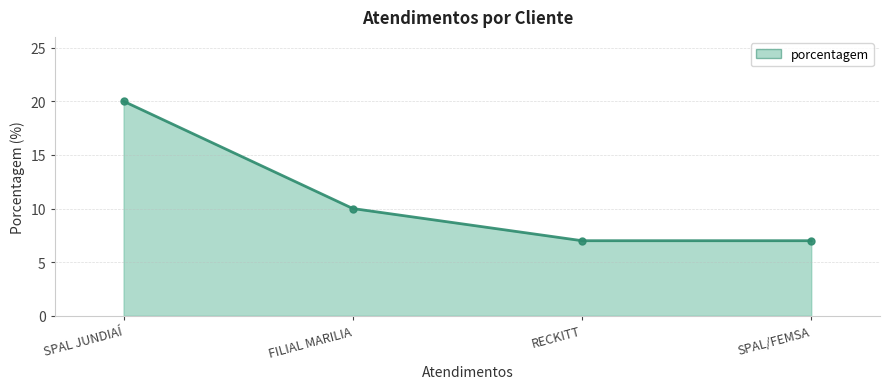

How many distinct data groups are displayed?

1